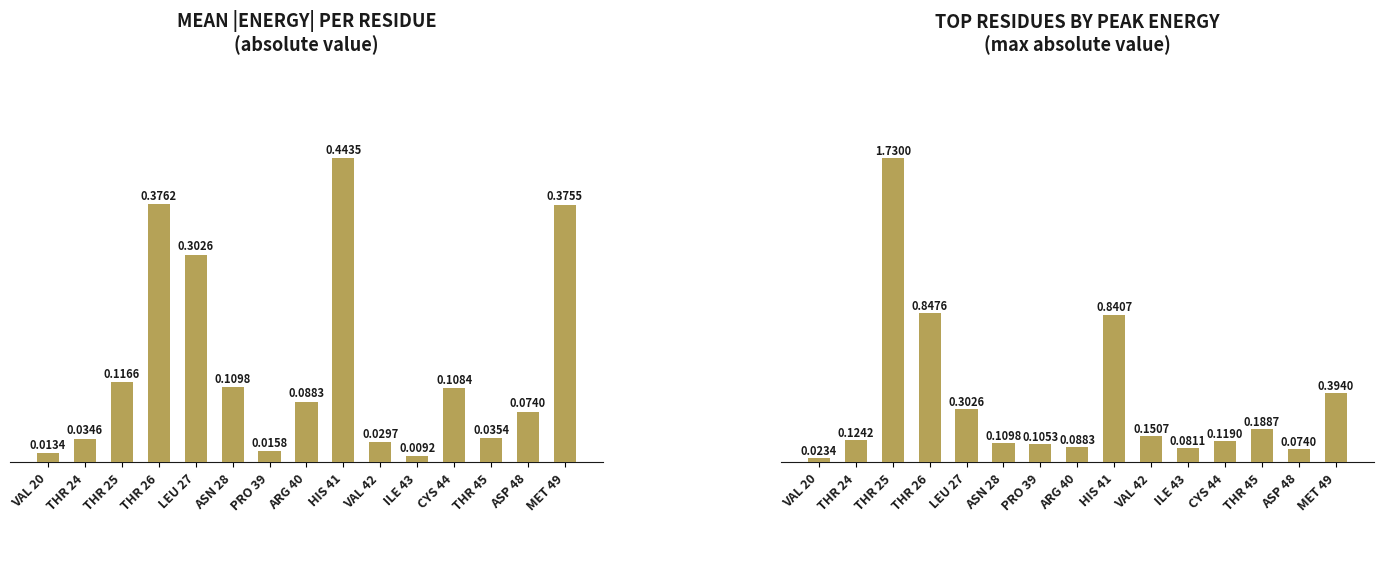

What is the label of the 11th bar from the left?

ILE 43